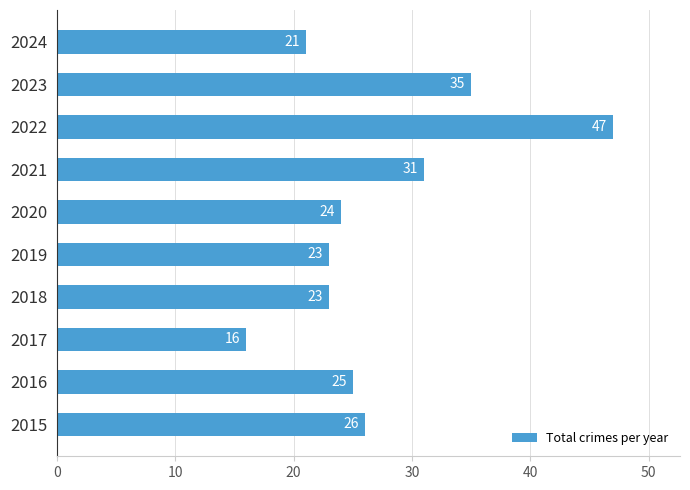

Is it true that the value at 2015 is 8?

False